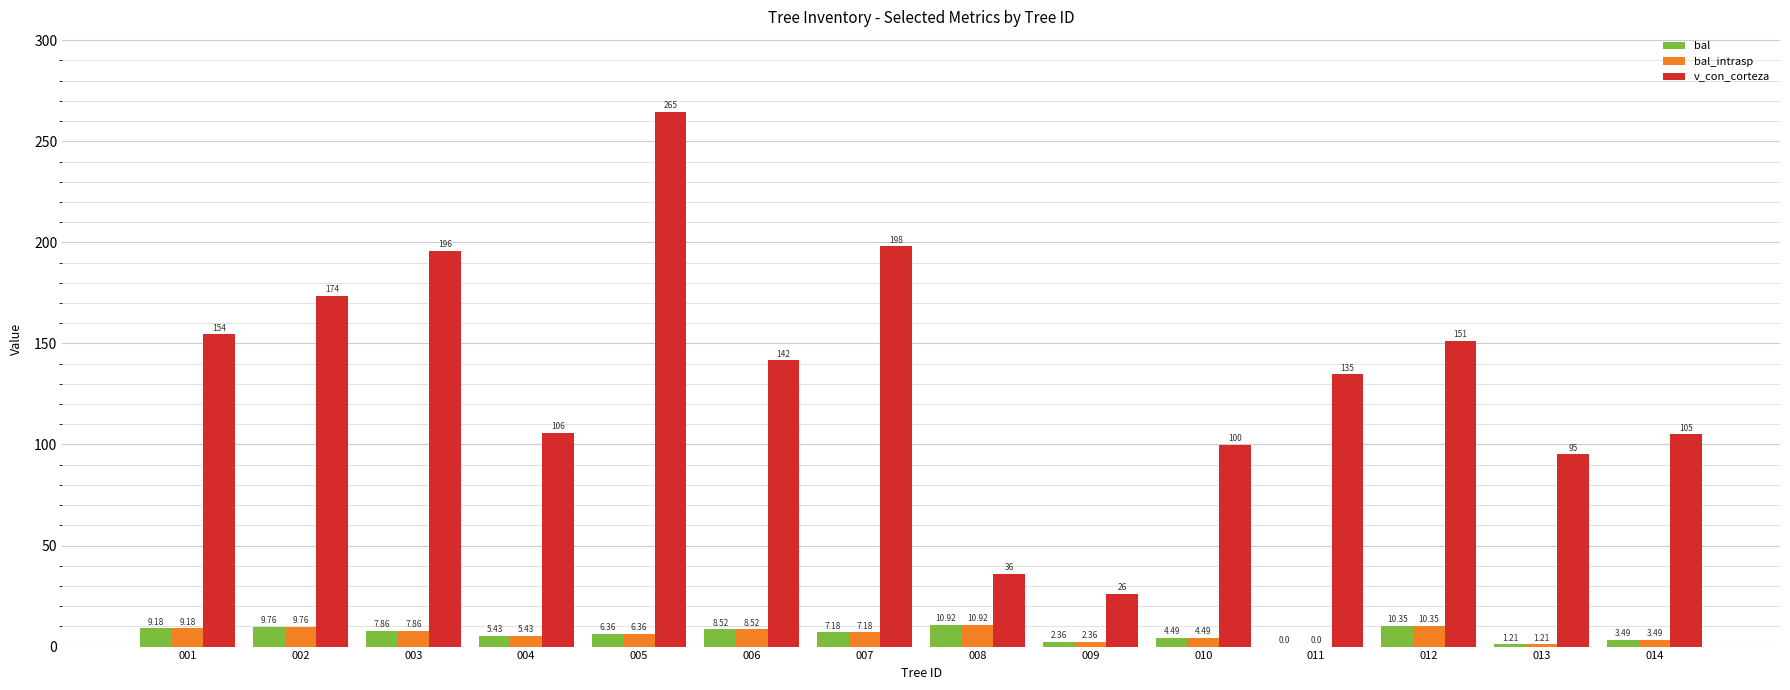

What is the sum of all v_con_corteza values?

1882.4